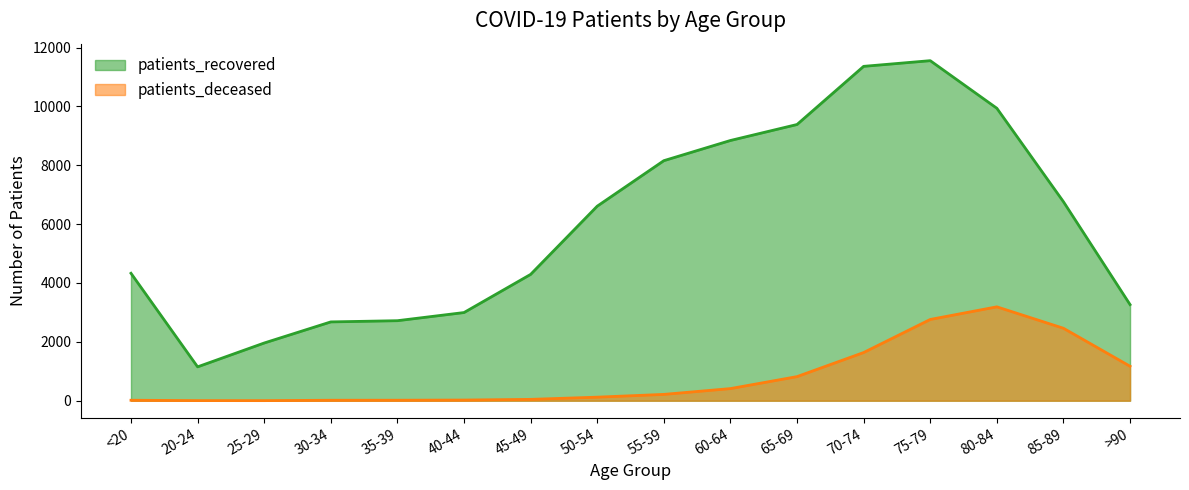

At how many categories does at least one series exceed 2301?

14